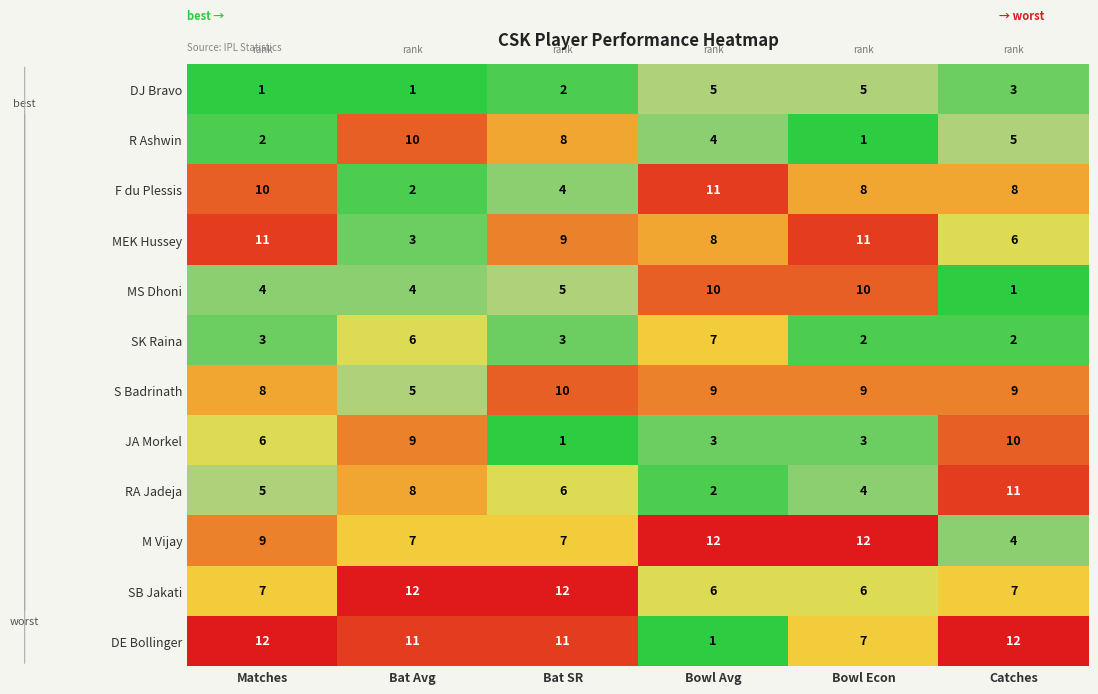

Count the number of categories in the chart.

6